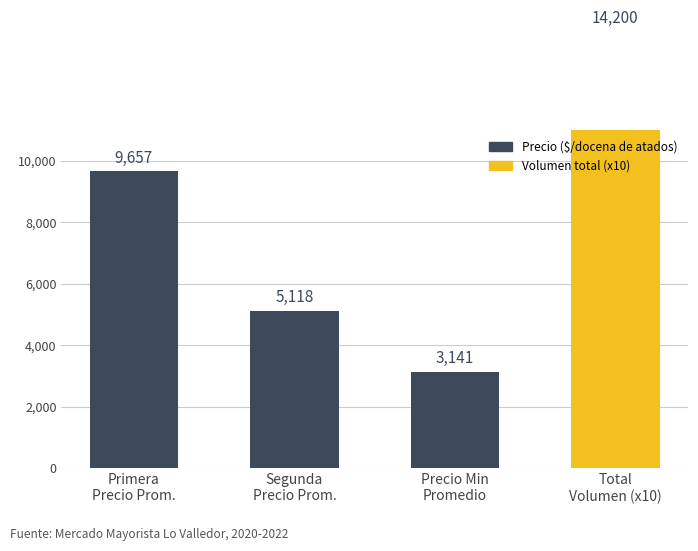

What is the label of the 4th bar from the right?

Primera
Precio Prom.